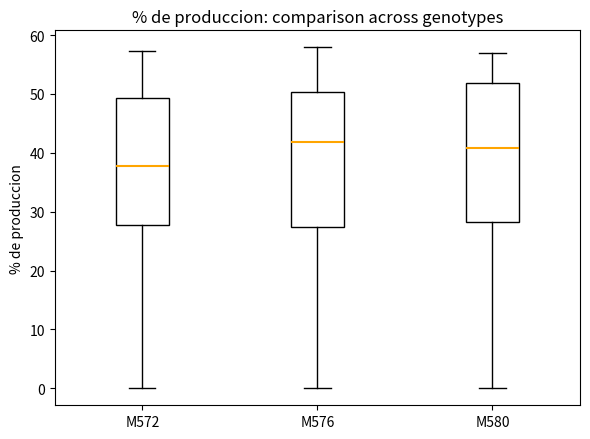

Which box has the lowest median line?

M572